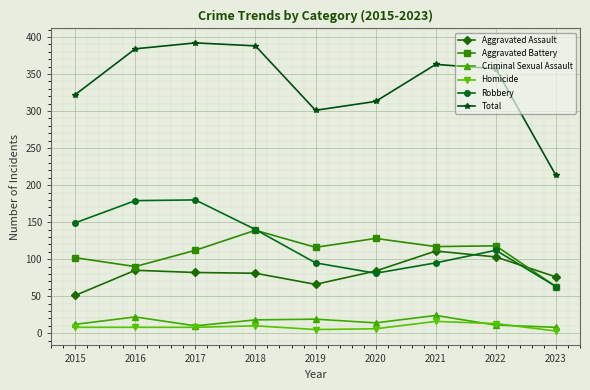

True or false: Aggravated Battery and Homicide intersect in this chart.

False